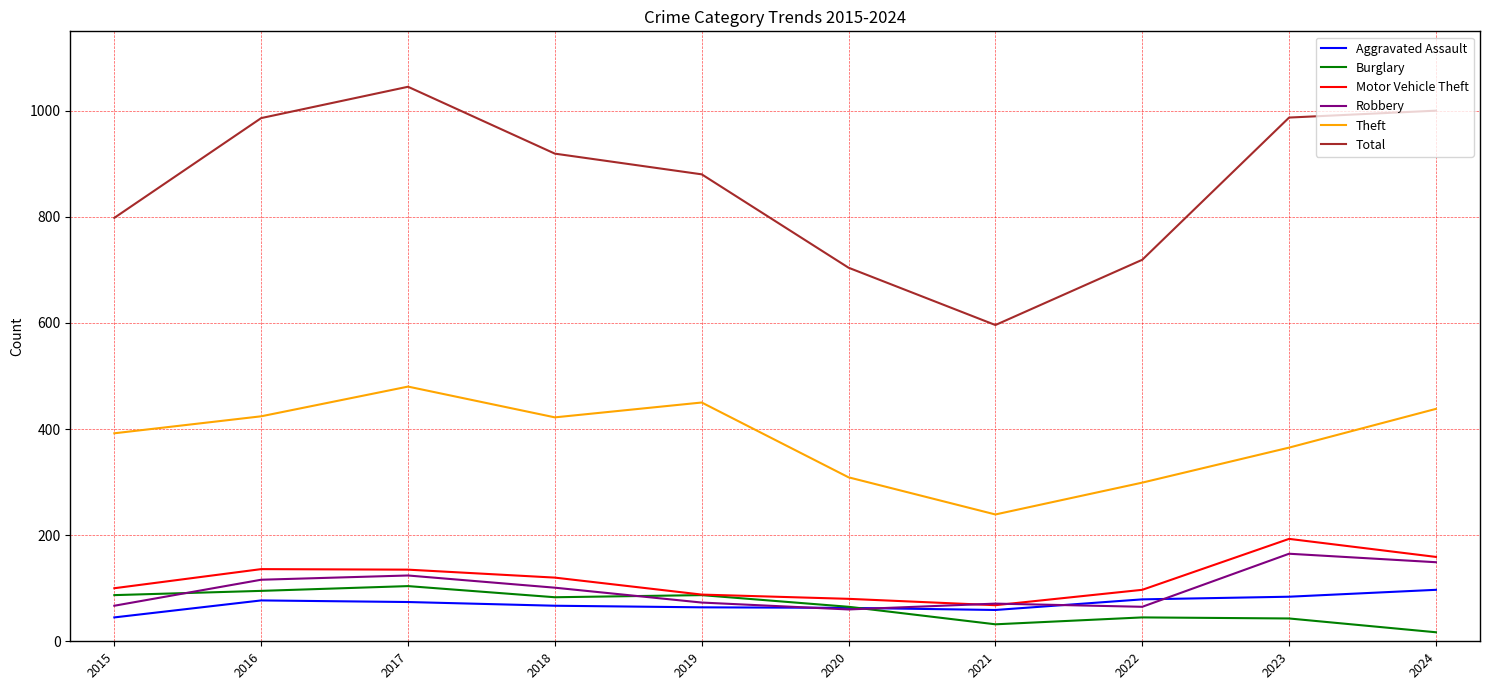

What is the minimum value for Aggravated Assault?

45